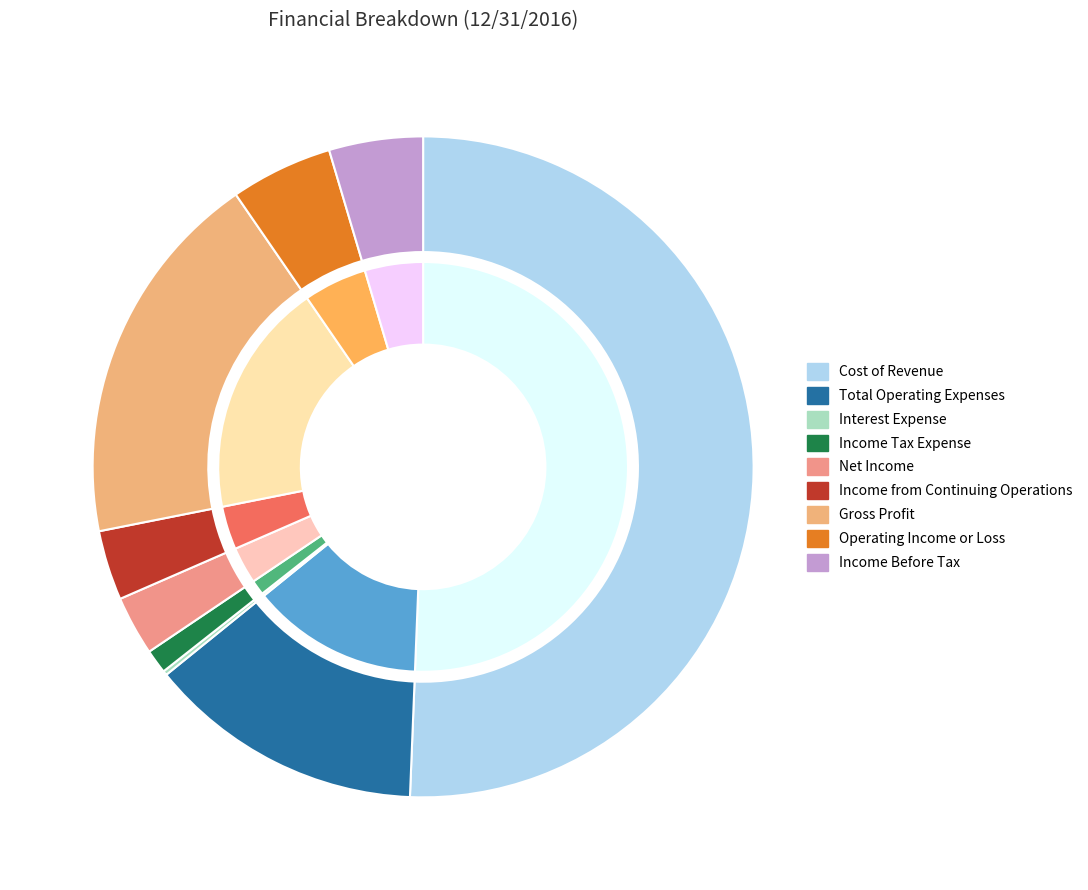

How many segments does this pie chart have?

9